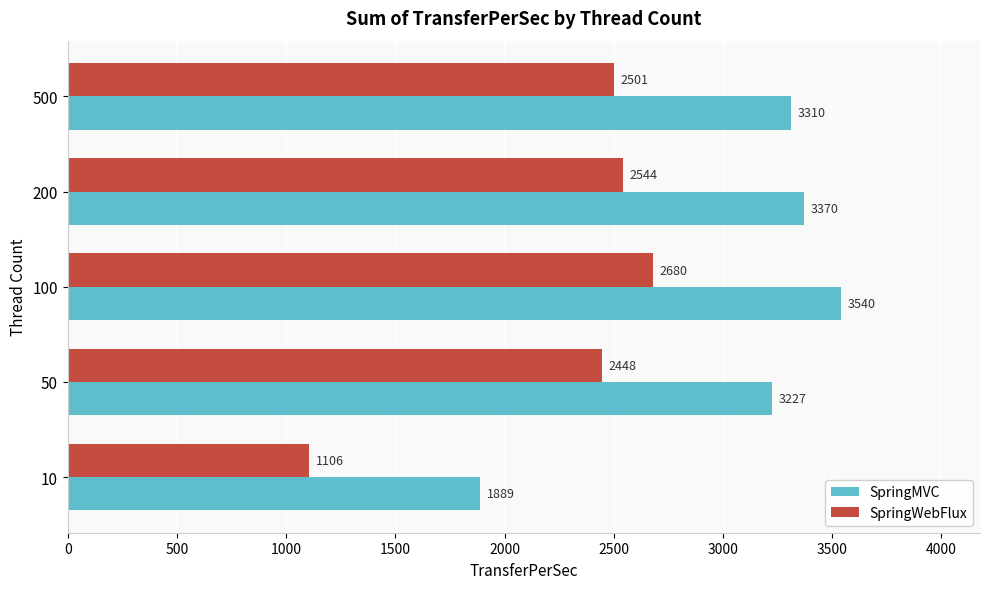

What is the difference between the maximum and minimum values in the SpringWebFlux series?

1573.7